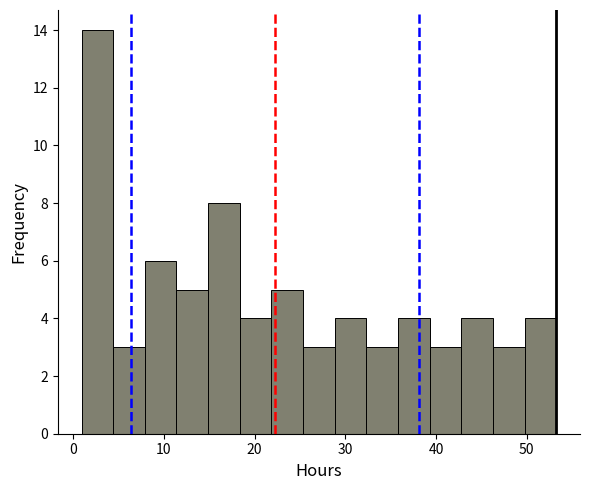

Read against the x-axis, roughly where is the centre of the tallest bar?

3